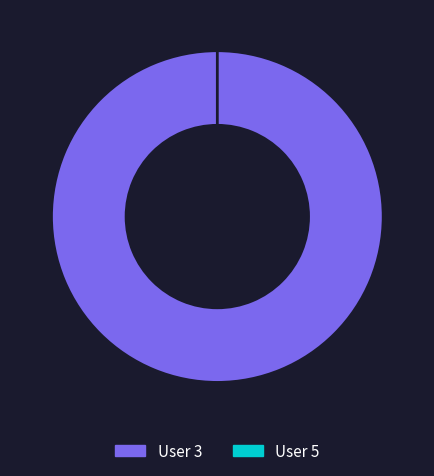

Between 5 and 3, which is larger?

3